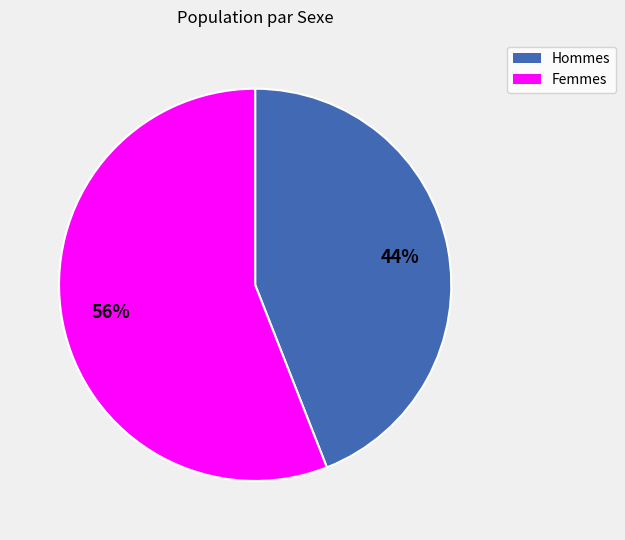

To the nearest percent, what is the difference between the largest and smallest slice percentages?

12%